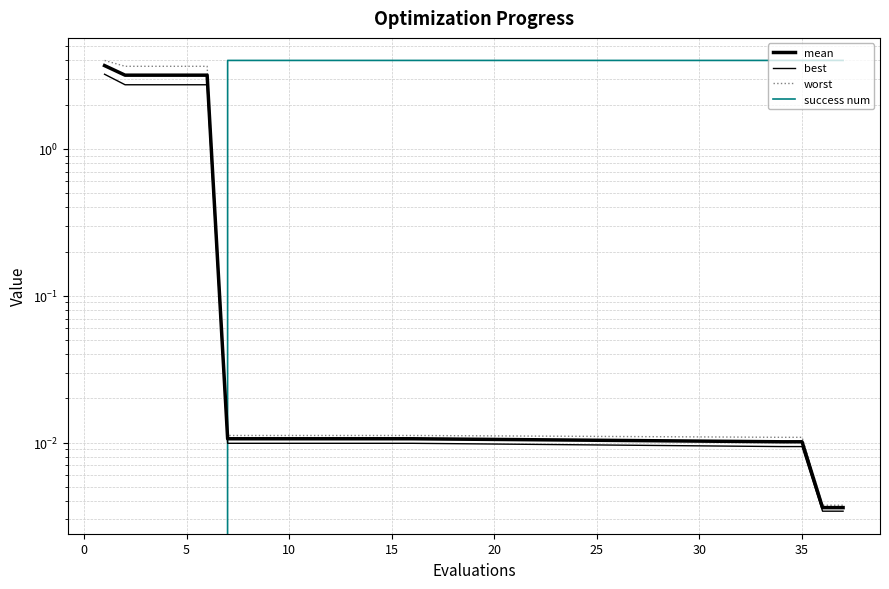

True or false: best and mean cross at least once.

False